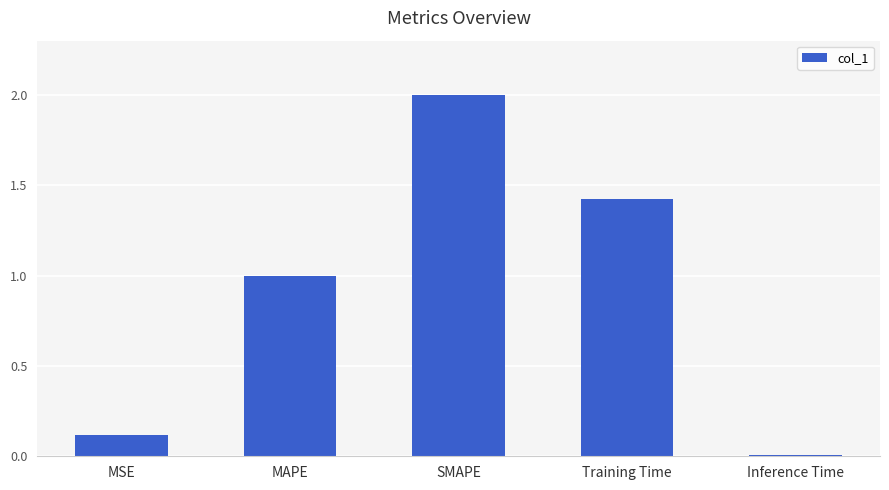

What is the label of the 4th bar from the right?

MAPE